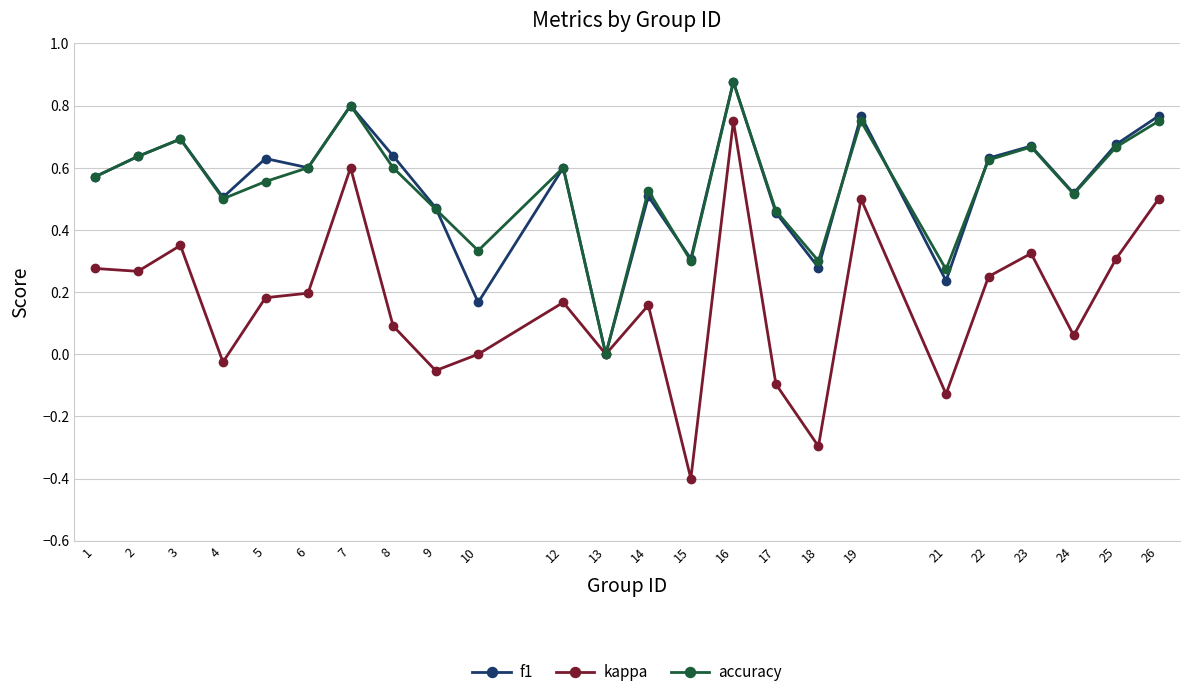

What is the total value across all series at 1?

1.4